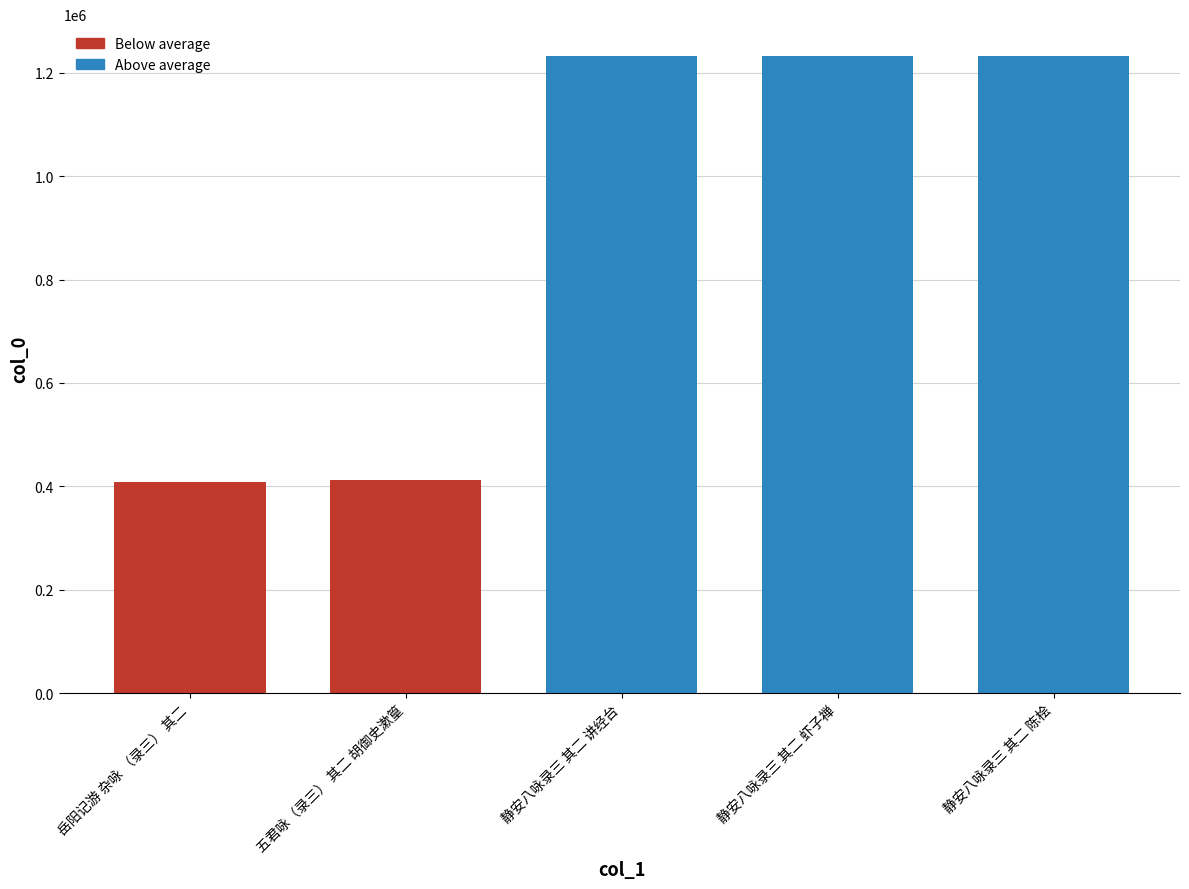

Count the number of categories in the chart.

5